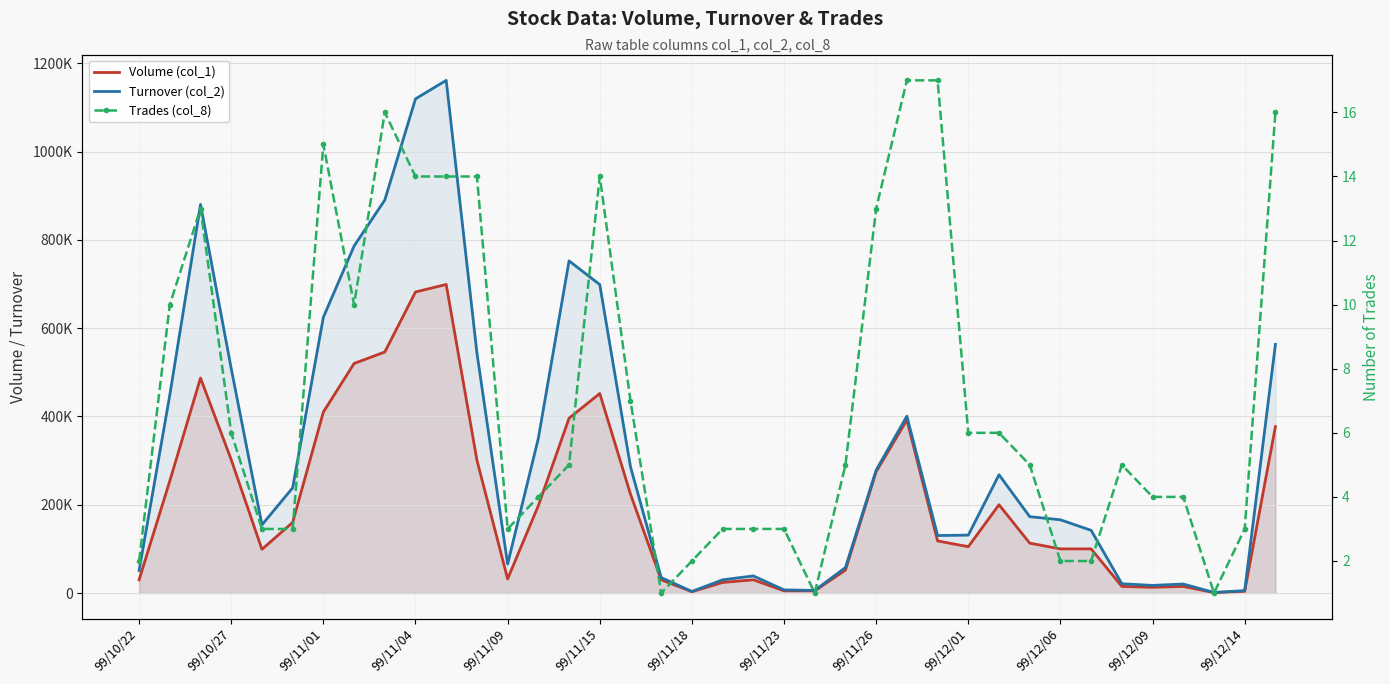

True or false: Turnover (col_2) has a value of 47203 at 29.

False